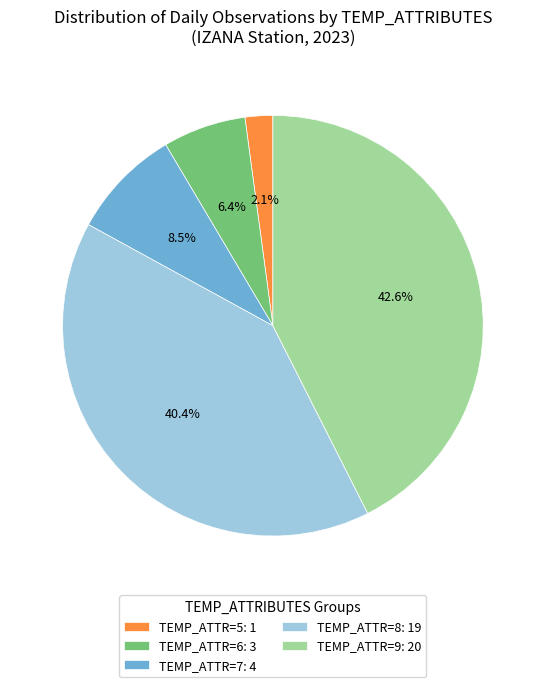

Do TEMP_ATTR=8: 19 and TEMP_ATTR=6: 3 together represent more than half of the pie?

No